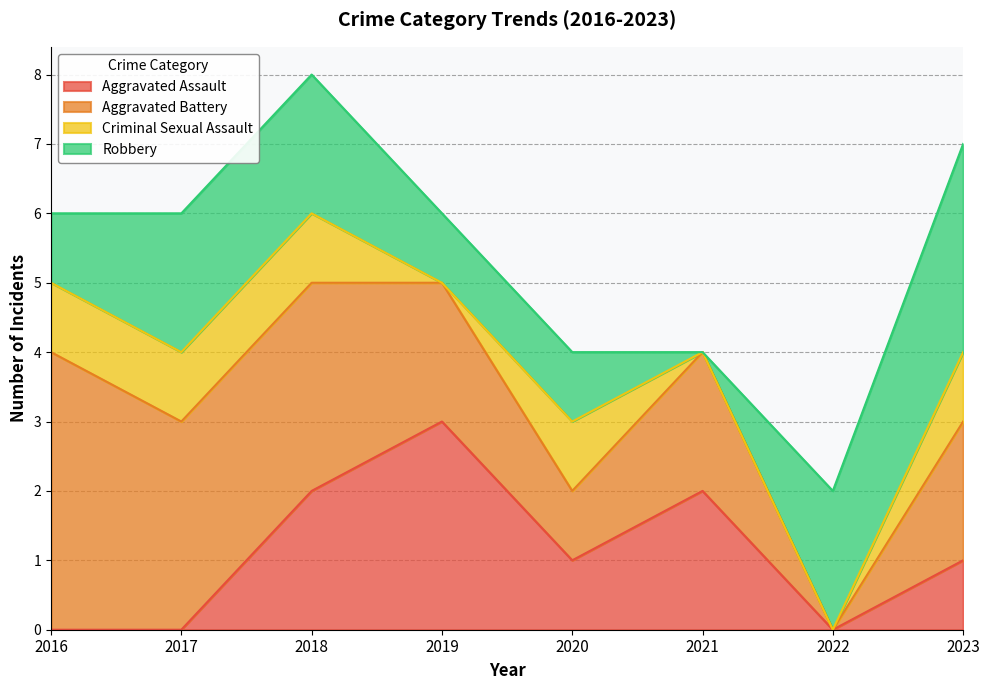

Reading left to right, what are all the values shown in this chart?

Aggravated Assault: 0	0	2	3	1	2	0	1
Aggravated Battery: 4	3	3	2	1	2	0	2
Criminal Sexual Assault: 1	1	1	0	1	0	0	1
Robbery: 1	2	2	1	1	0	2	3